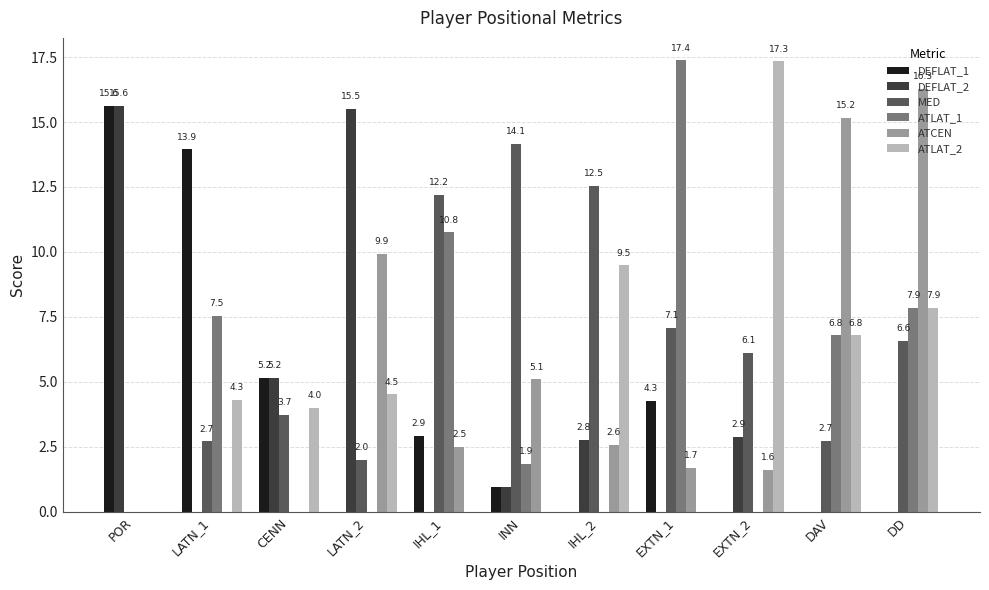

Is the value of MED at IHL_2 greater than the value of ATLAT_2 at LATN_1?

Yes